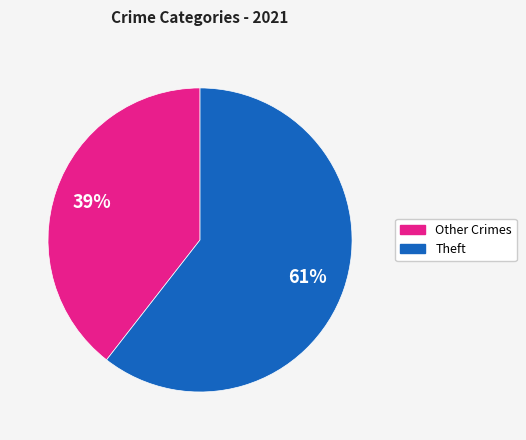

How many slices are in this pie chart?

2